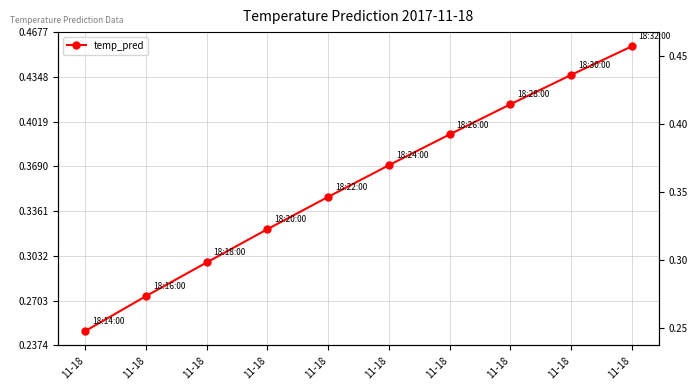

List the labels in order of value, smallest first.

11-18, 11-18, 11-18, 11-18, 11-18, 11-18, 11-18, 11-18, 11-18, 11-18